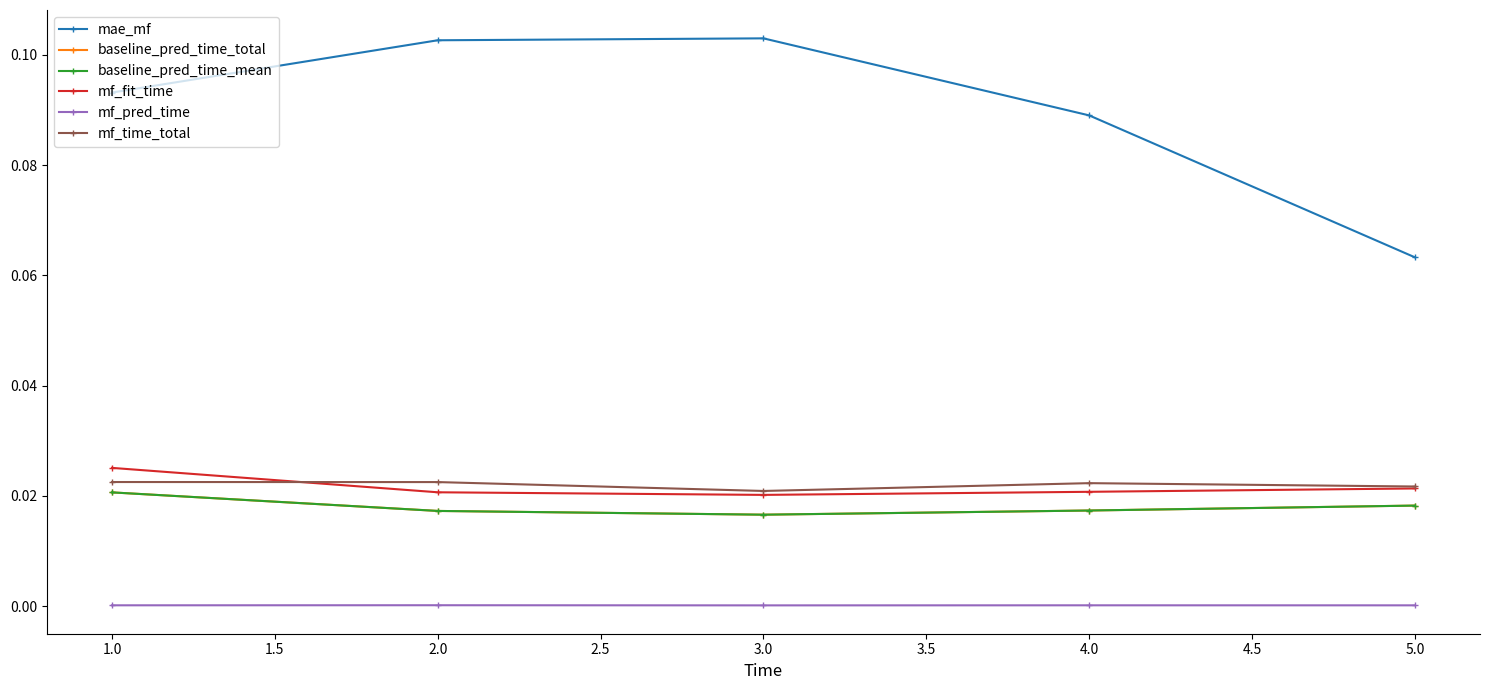

What is the total value across all series at 2.0?

0.2